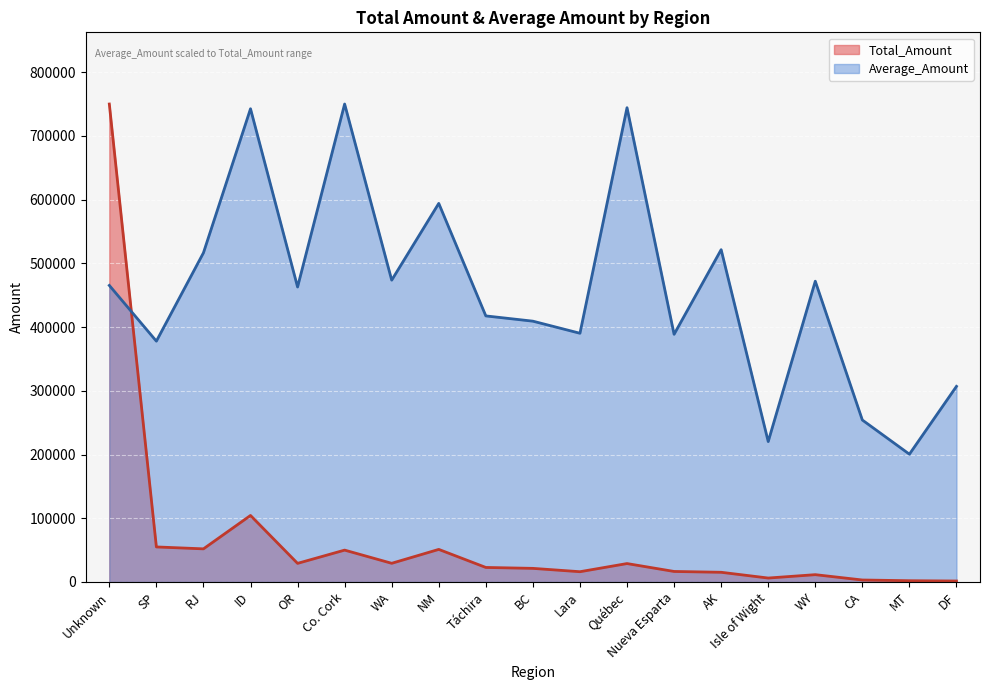

True or false: Total_Amount and Average_Amount intersect in this chart.

True